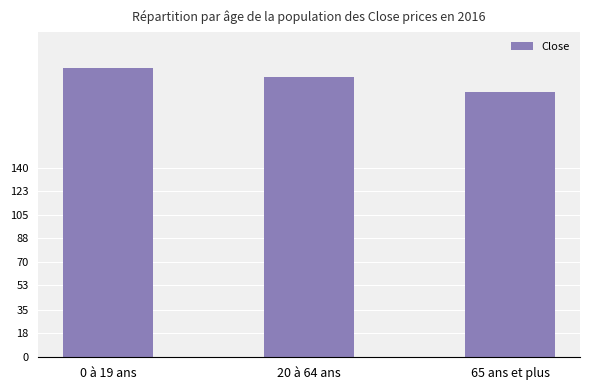

List the labels in order of value, largest first.

0 à 19 ans, 20 à 64 ans, 65 ans et plus